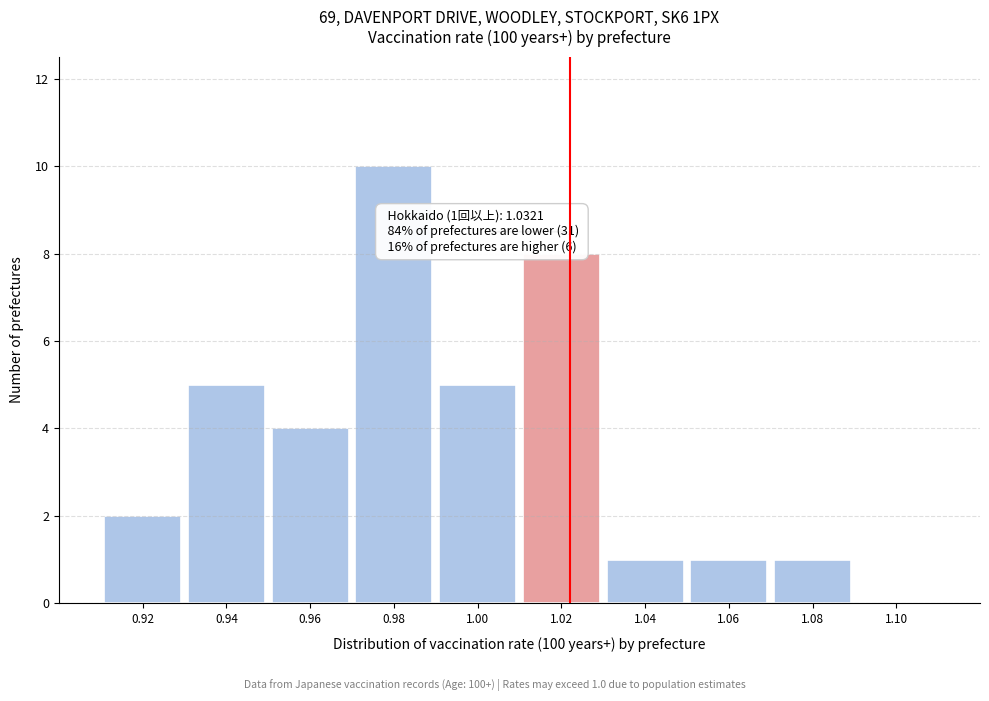

Reading left to right, transcribe all the data shown in this chart.

0.92=2	0.94=5	0.96=4	0.98=10	1.00=5	1.02=8	1.04=1	1.06=1	1.08=1	1.10=0